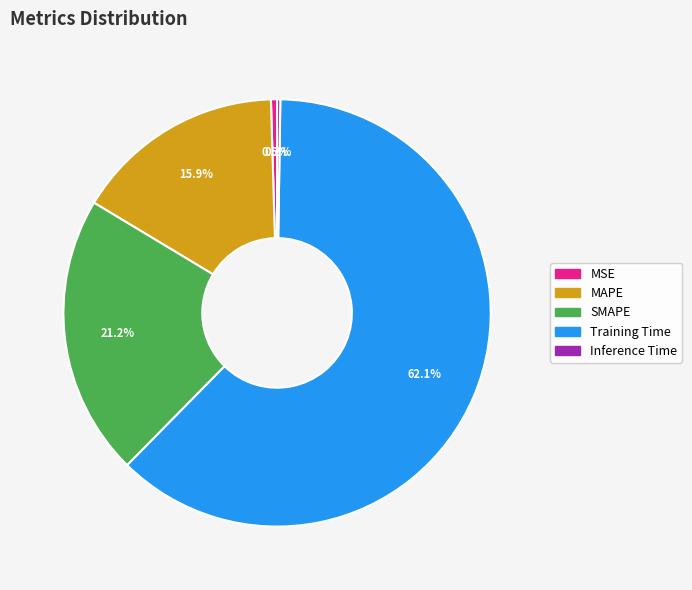

Which slice represents more than half of the pie?

Training Time